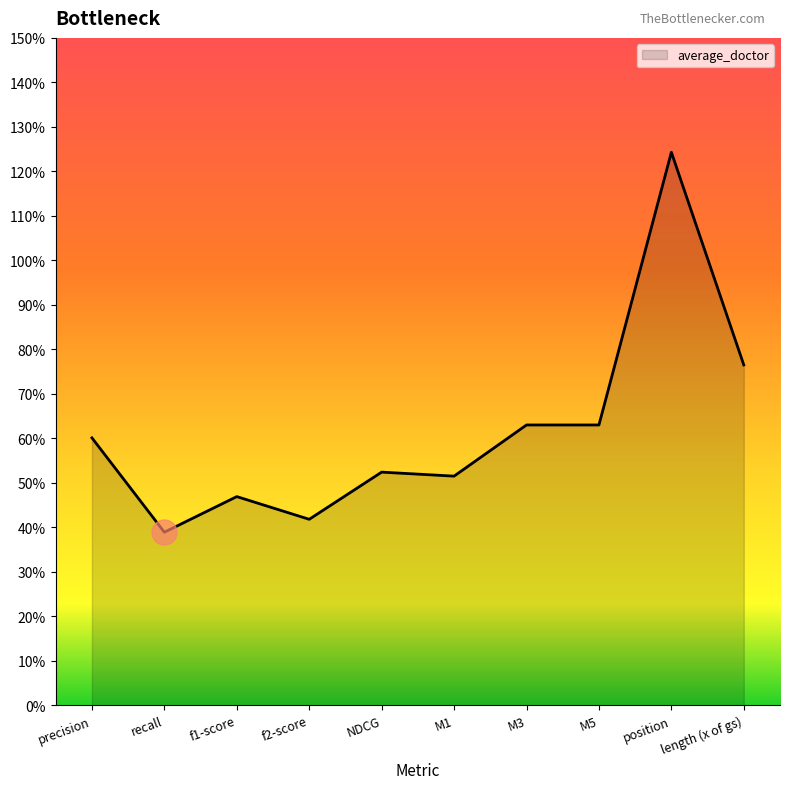

Where is the first local maximum?

f1-score